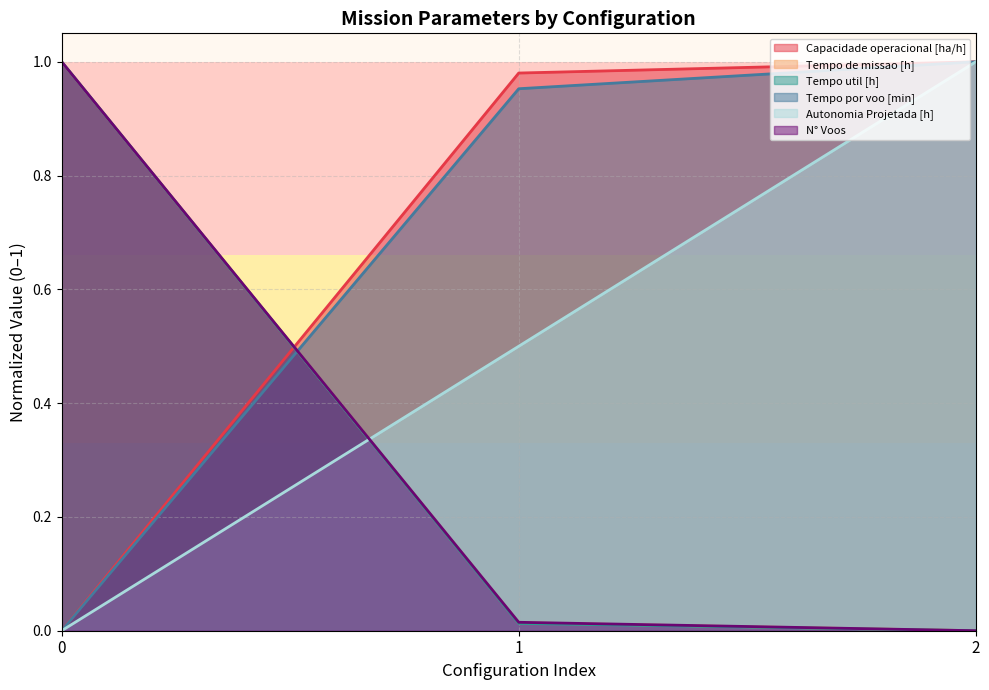

Which series has the widest spread of values?

Capacidade operacional [ha/h]